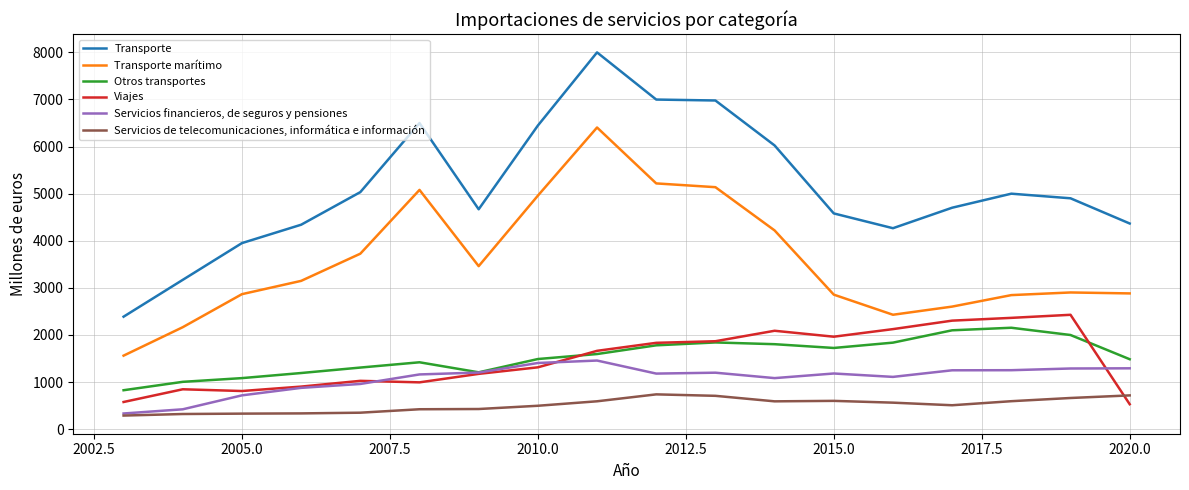

What are all the series names shown in the legend?

Transporte, Transporte marítimo, Otros transportes, Viajes, Servicios financieros, de seguros y pensiones, Servicios de telecomunicaciones, informática e información